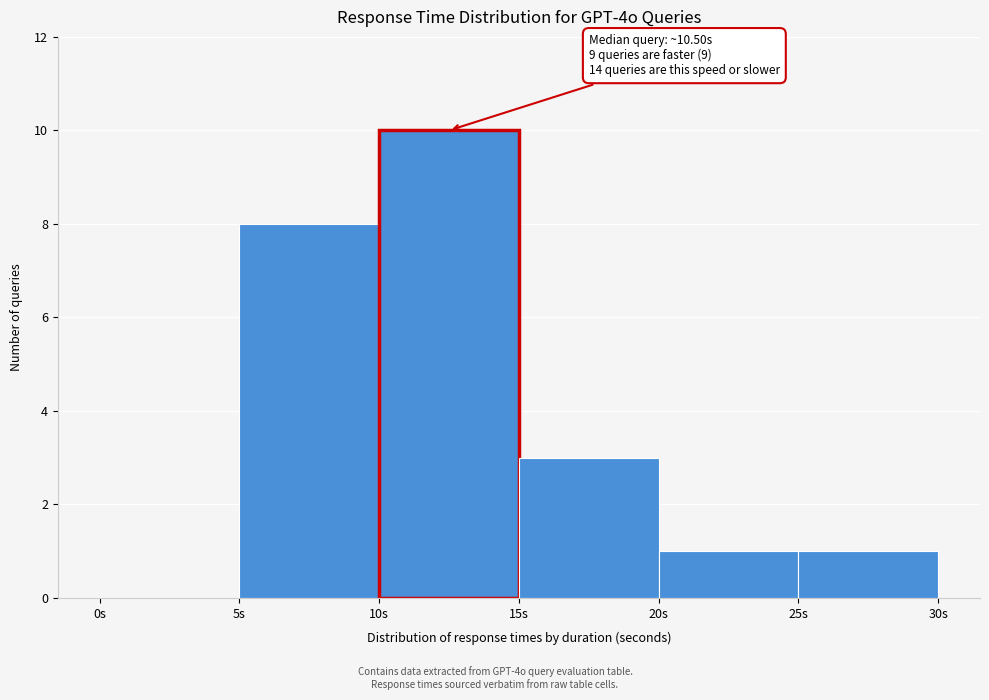

Over which range of the x-axis is the bar tallest?

10 to 15